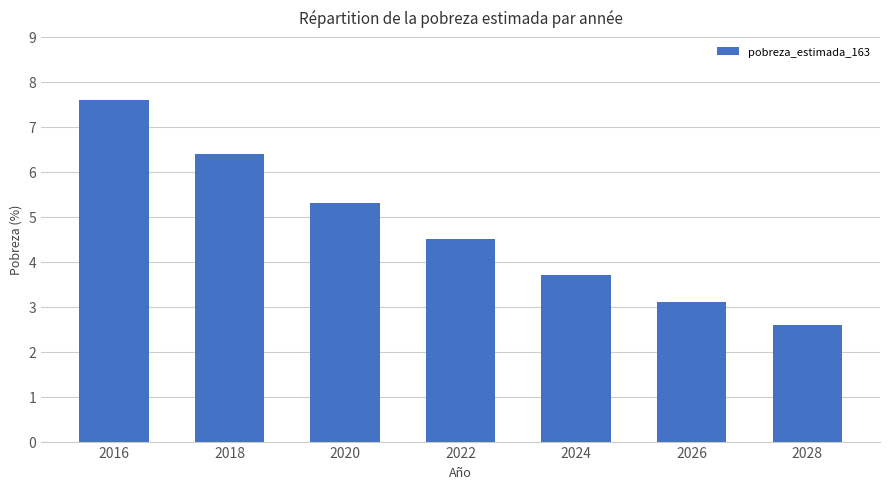

What is the difference between the maximum and minimum values?

5.0